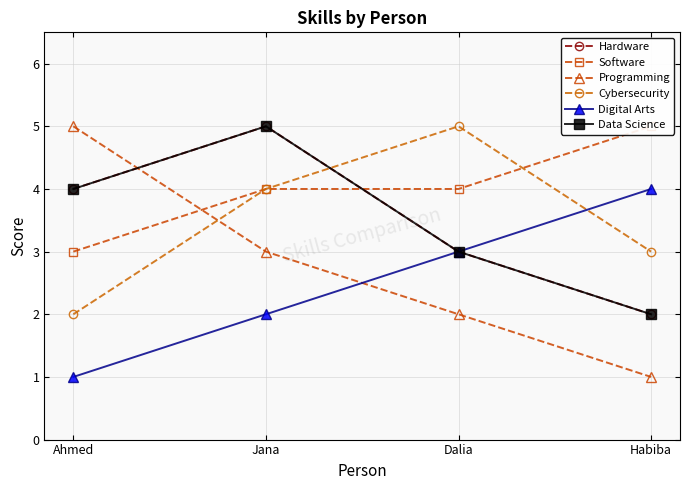

Is the value of Programming at Dalia greater than the value of Cybersecurity at Habiba?

No